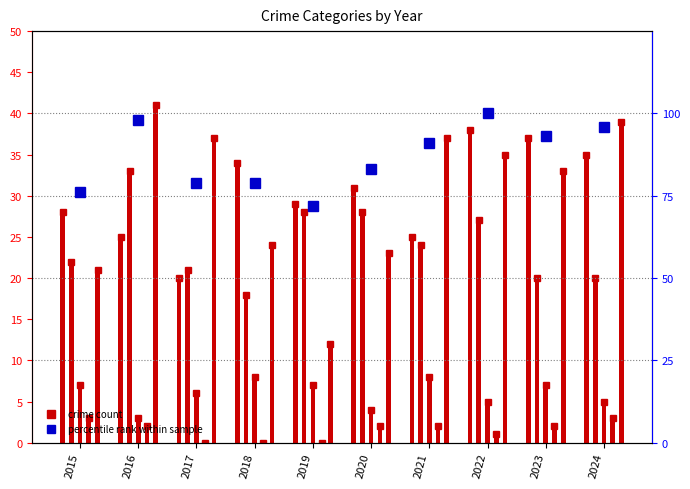

Are the bars grouped side by side (vs. stacked)?

Yes